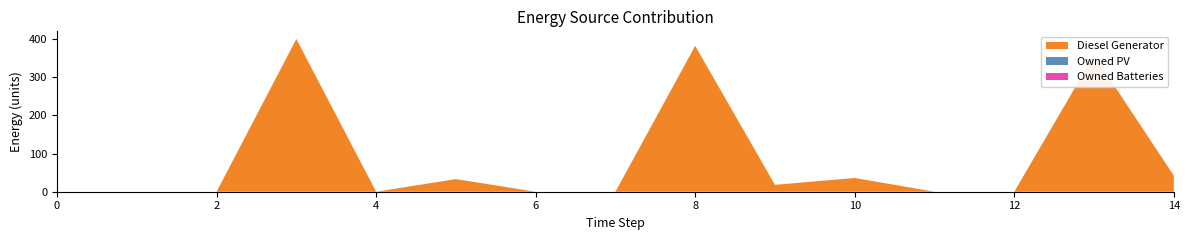

Reading left to right, what are all the values shown in this chart?

Diesel Generator: 0	0	0	400	0	33	0	0	382	18	36	0	0	358	42
Owned PV: 0	0	0	0	0	0	0	0	0	0	0	0	0	0	0
Owned Batteries: 0	0	0	0	0	0	0	0	0	0	0	0	0	0	0